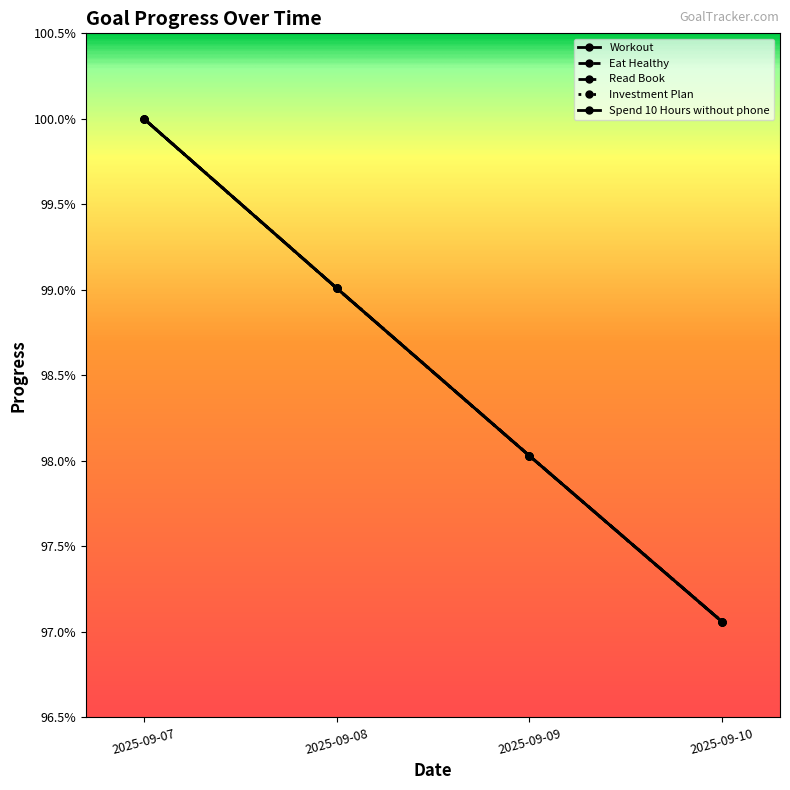

Is this an area chart (filled region under the line)?

No